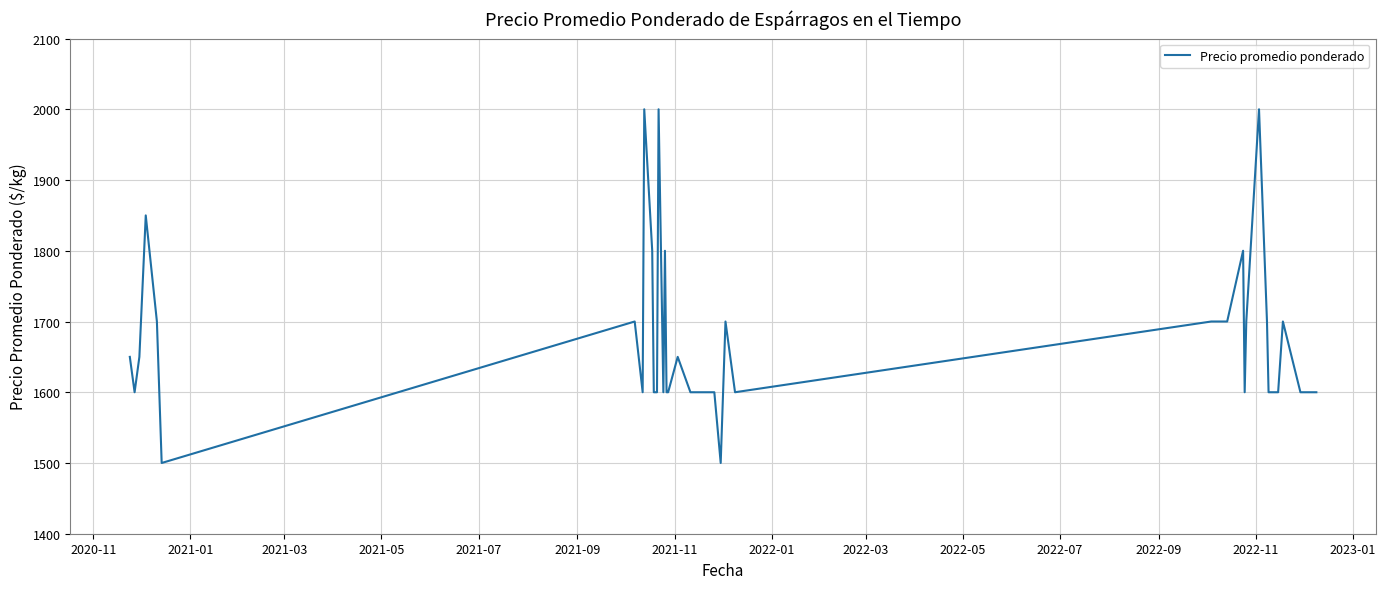

What is the maximum value shown in the chart?

2000